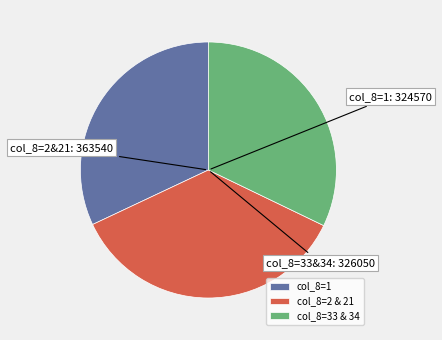

Count the number of slices in the pie.

3